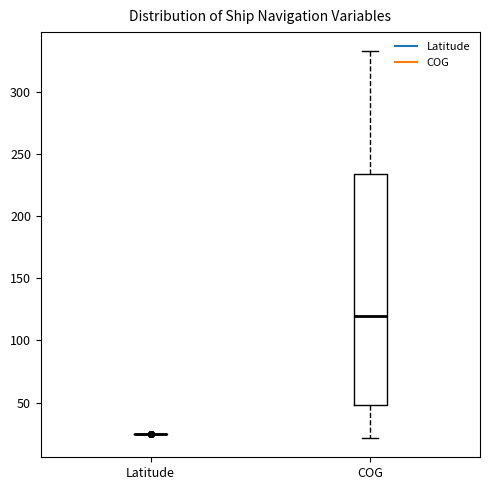

Reading left to right, read every box against the y-axis: the position of its median line, the range the box covers, and the ends of its whiskers. The values are not printed on the chart, so give them approximately, as read against the axis.

Latitude: box collapsed to a line at 25, whiskers 25 to 25
COG: median 120, box 50 to 235, whiskers 20 to 330